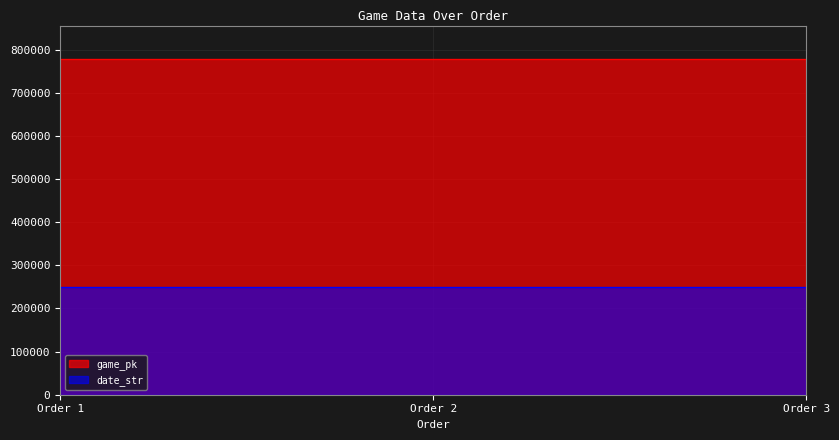

Between Order 1 and Order 3, which series saw the biggest shift?

game_pk